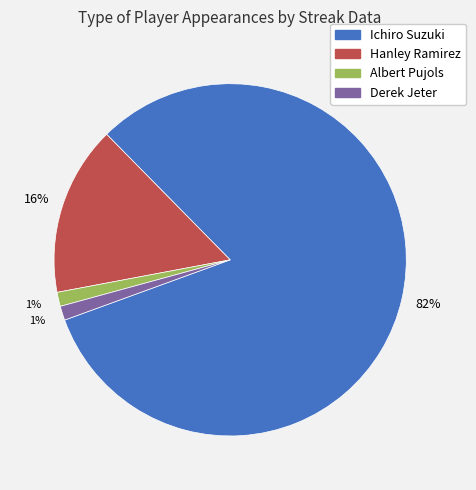

Is the sum of Albert Pujols and Hanley Ramirez greater than half?

No